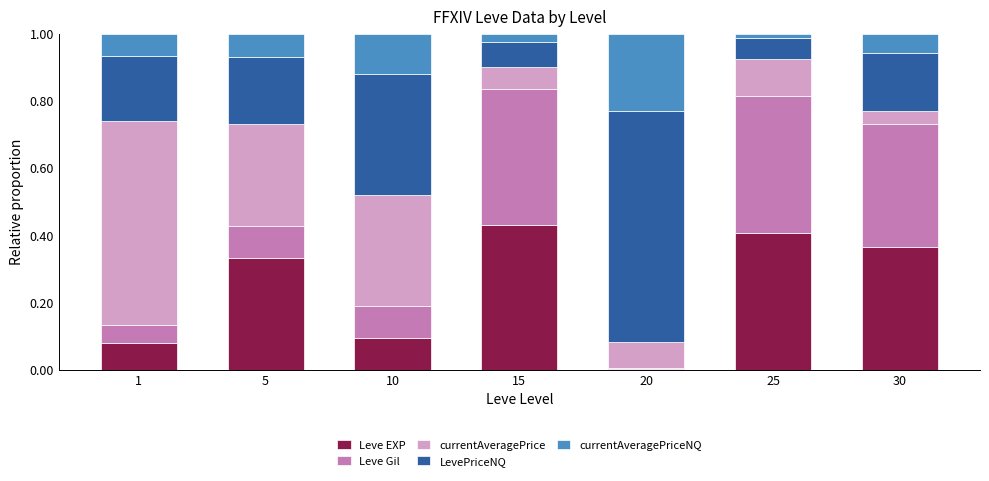

What is the sum of all Leve EXP values?

1.7